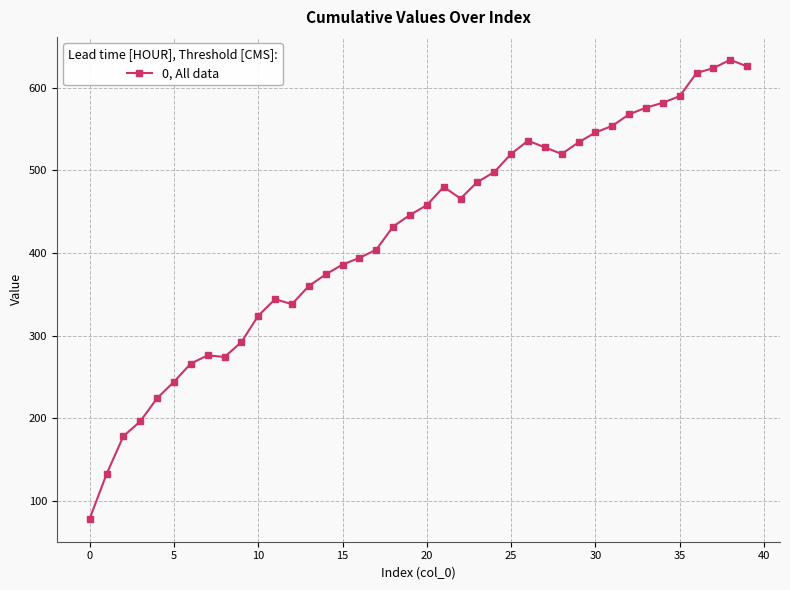

What is the difference between the maximum and minimum values?

556